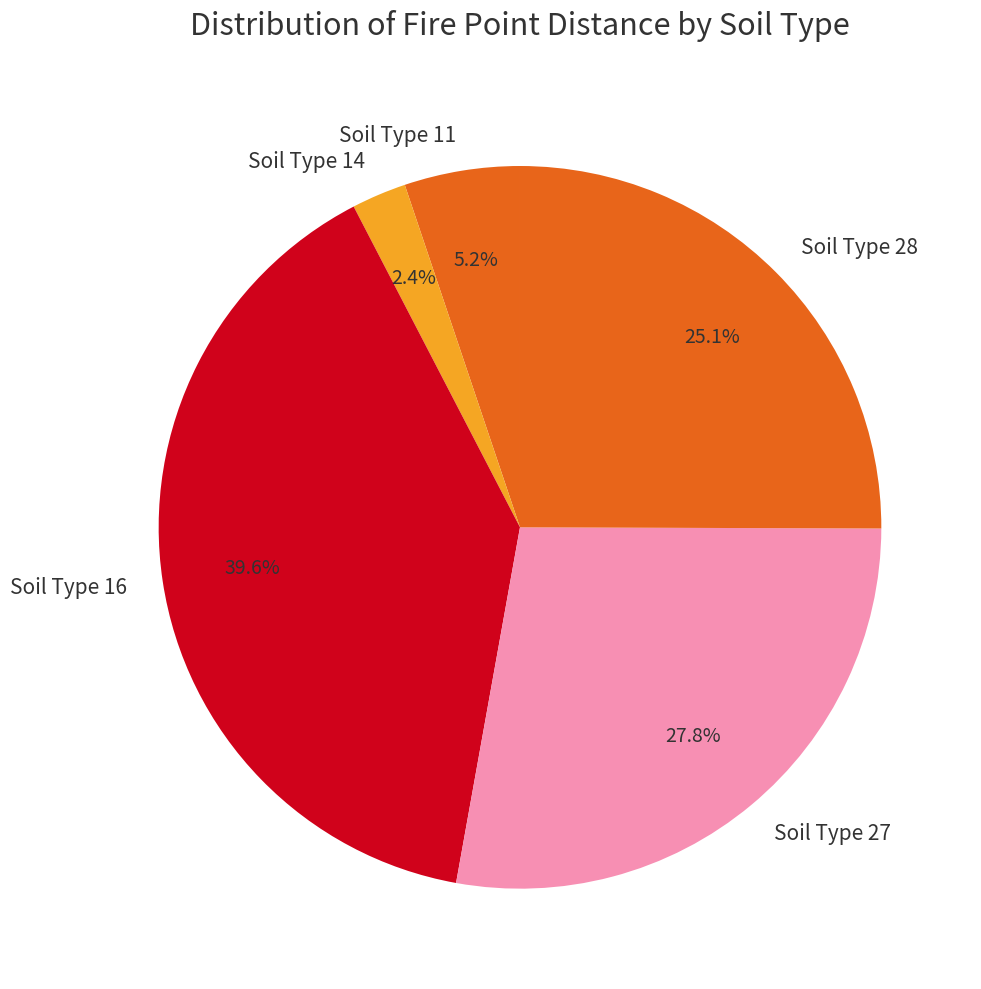

Which category has the biggest portion of the pie?

Soil Type 16